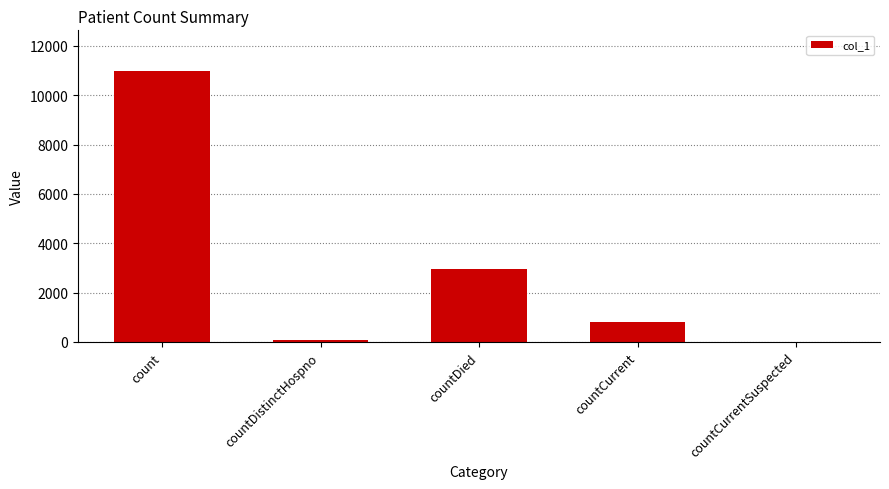

Which label corresponds to the largest value in the chart?

count